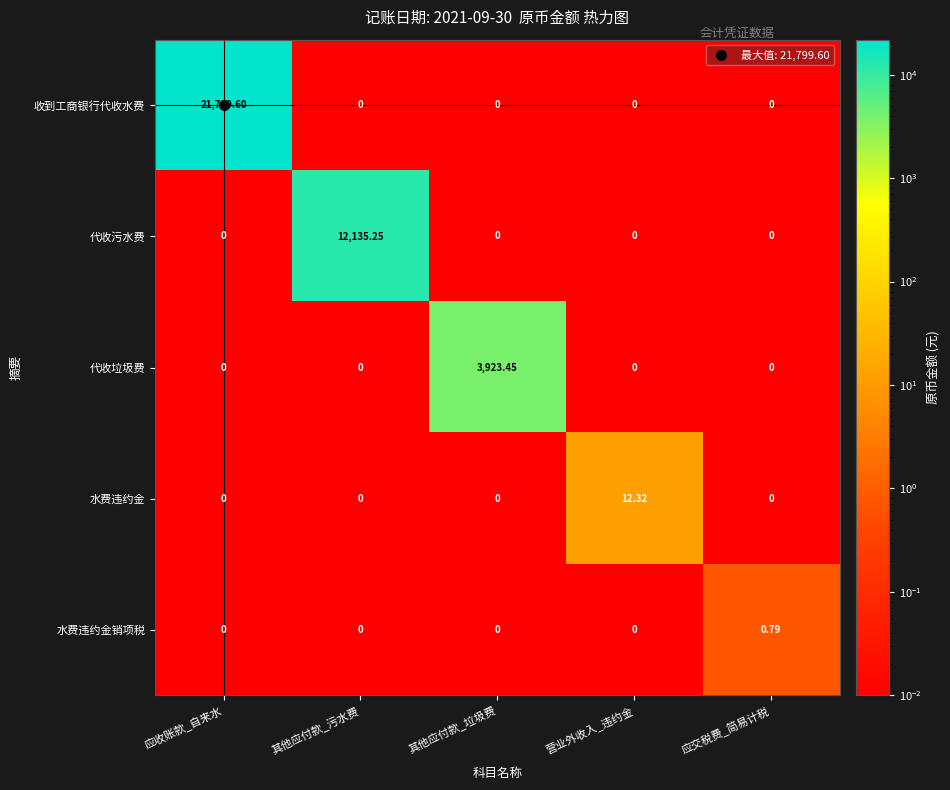

List the series in order of their peak value, lowest first.

水费违约金销项税, 水费违约金, 代收垃圾费, 代收污水费, 收到工商银行代收水费